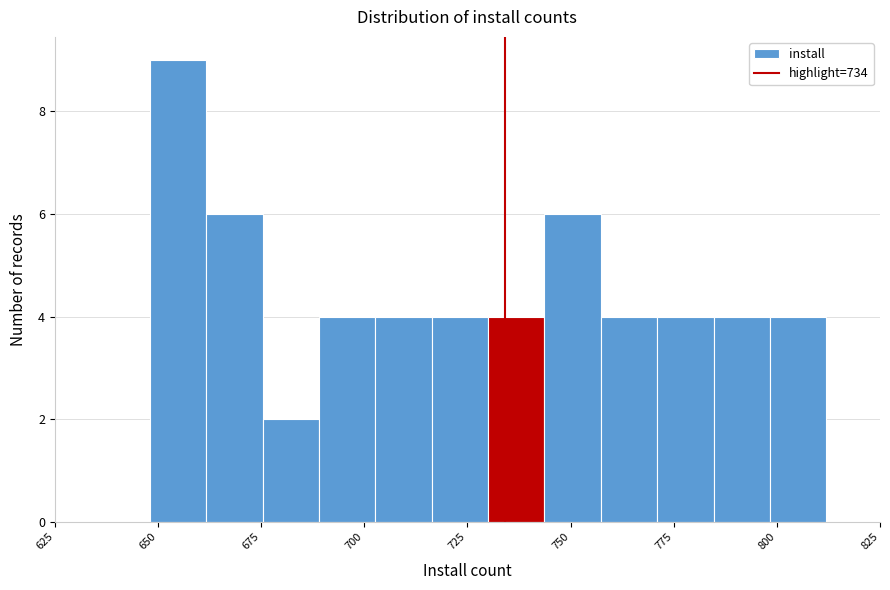

Around what value on the x-axis is the tallest bar? Give the approximate position of its centre, as read against the axis.

655